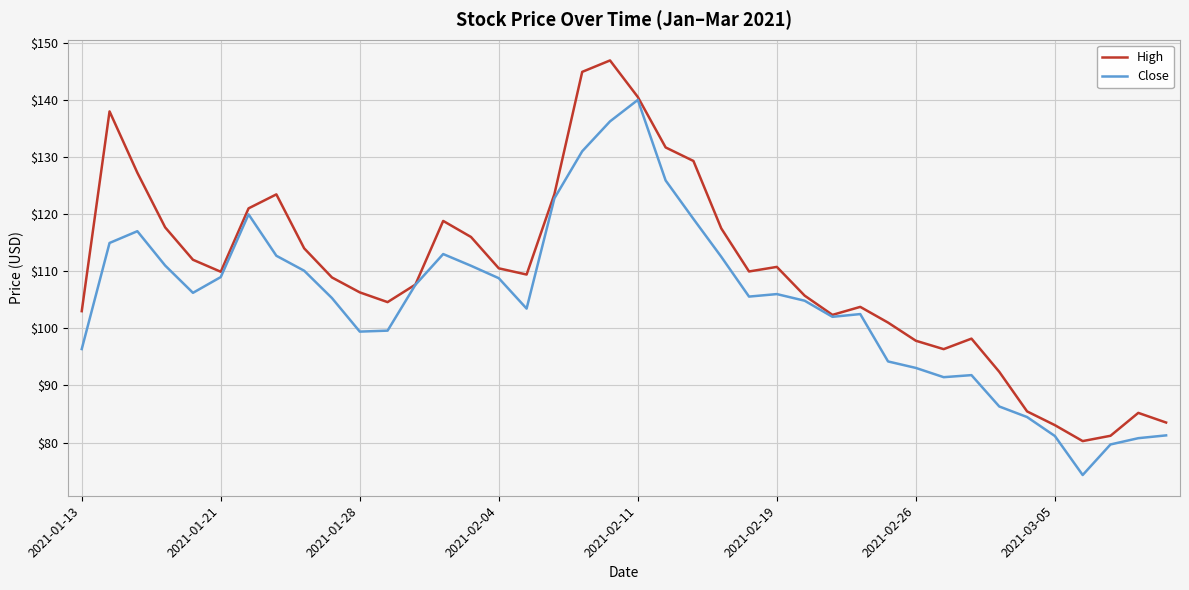

Rank the series by their average value, from highest to lowest.

High, Close